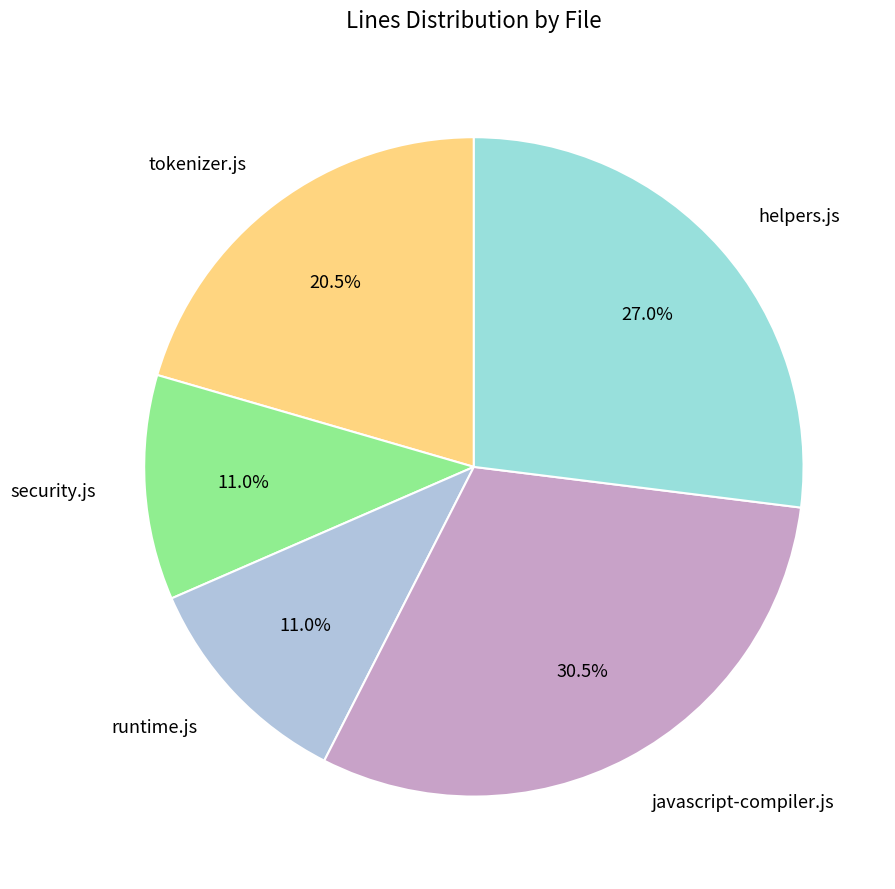

To the nearest percent, what portion does runtime.js represent?

11%